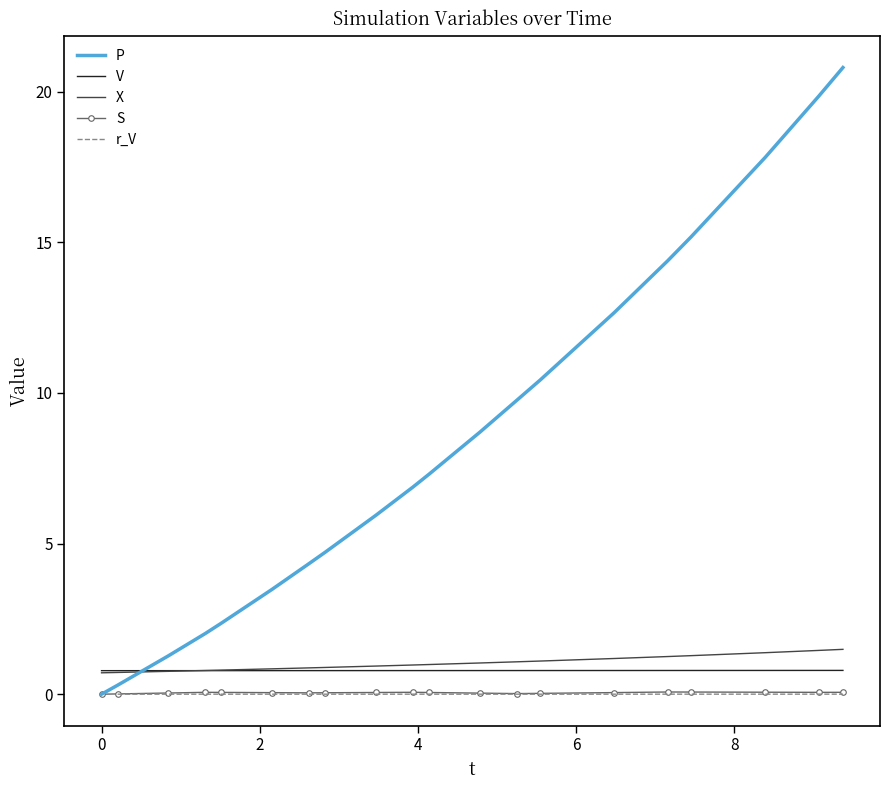

True or false: X and S cross at least once.

False